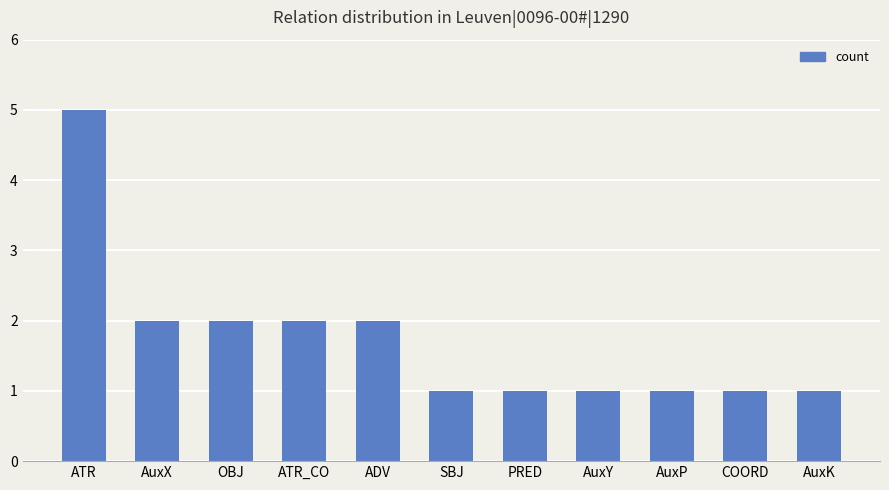

What is the value of the 8th bar from the left?

1